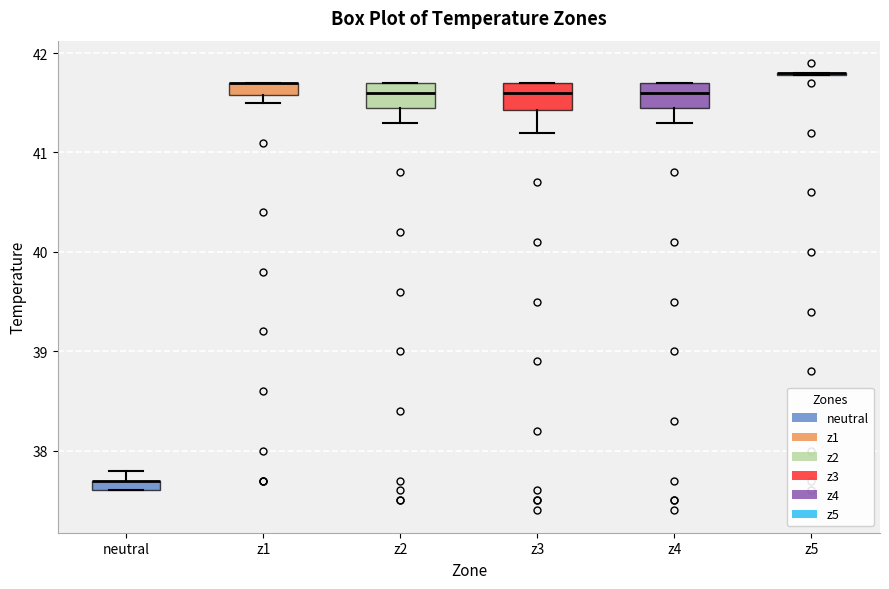

Where does the lower whisker of the box for z3 end on the y-axis? The values are not printed on the chart, so give them approximately, as read against the axis.

41.2